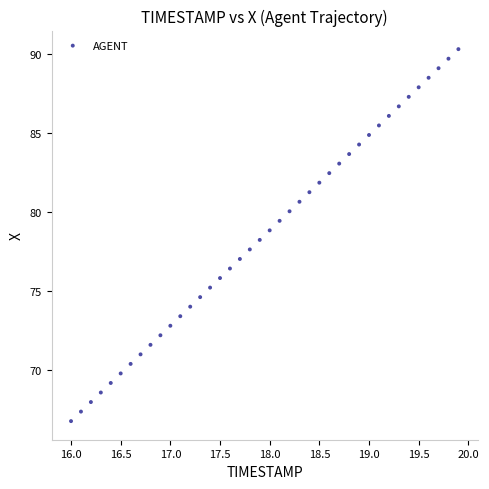

What is the range of X values (max minus min)?

3.9